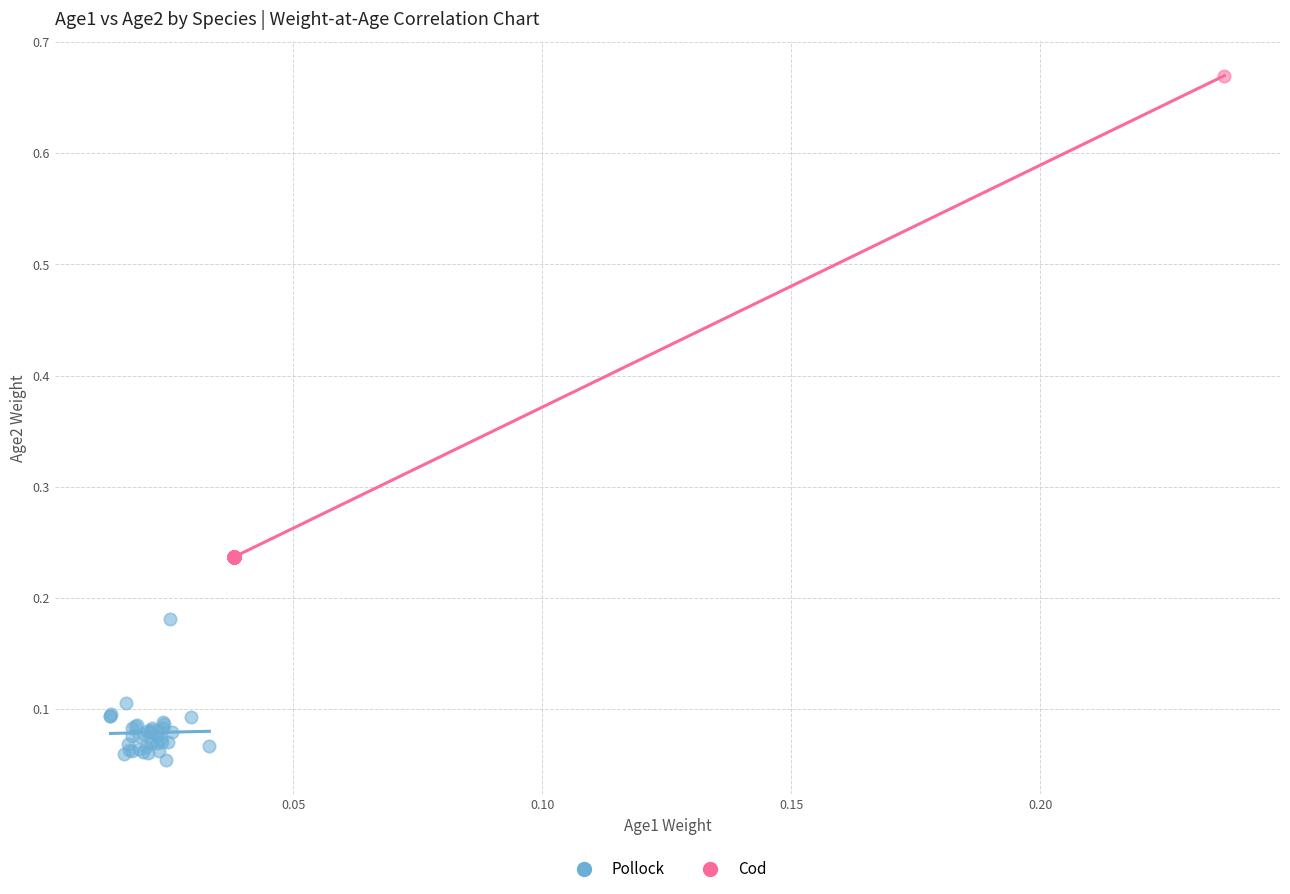

Which series has the widest spread of Y values?

Cod